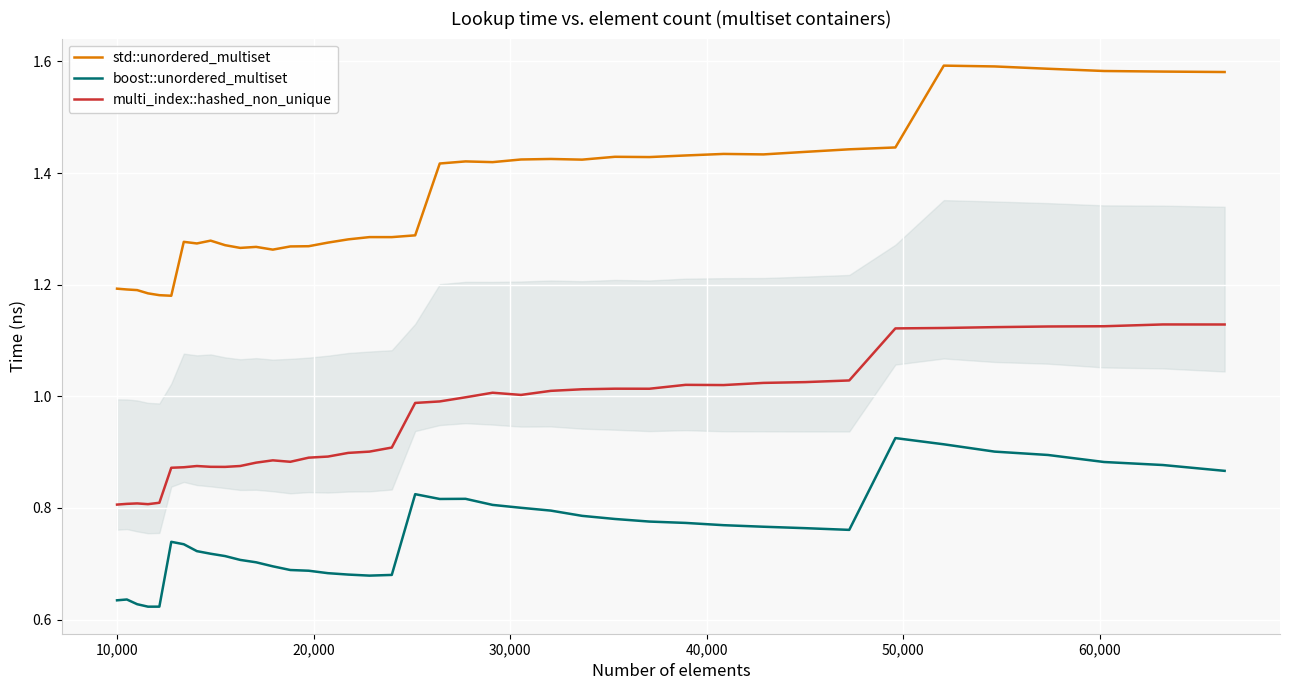

How many lines are shown in the chart?

3